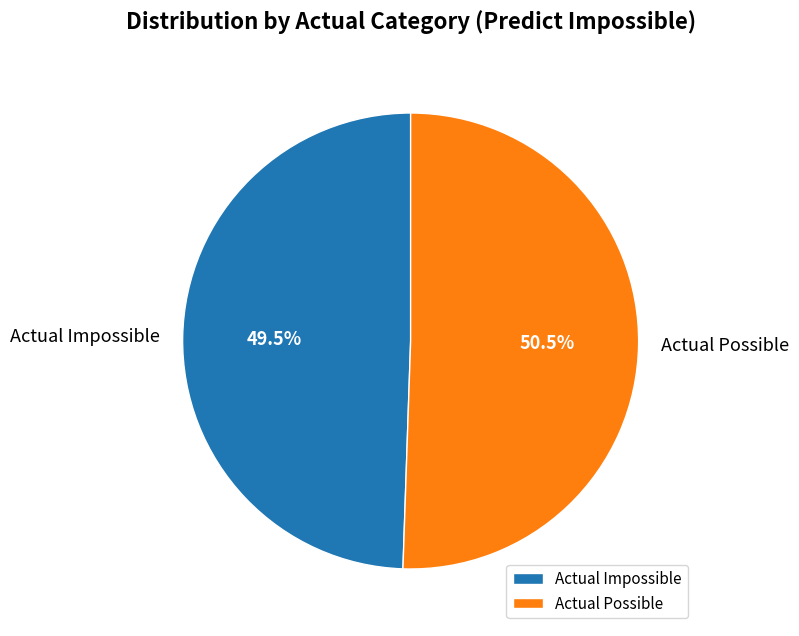

Rank the categories by value from lowest to highest.

Actual Impossible, Actual Possible